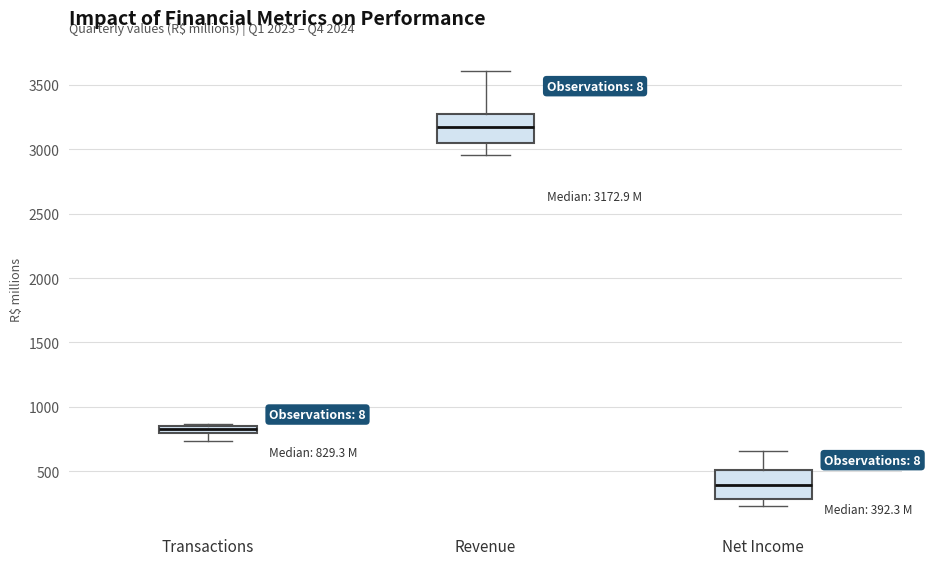

Which box's median line is the highest?

Revenue